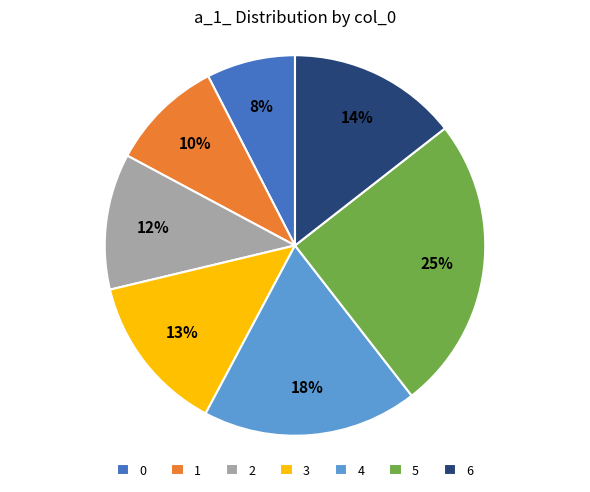

Count the number of slices in the pie.

7